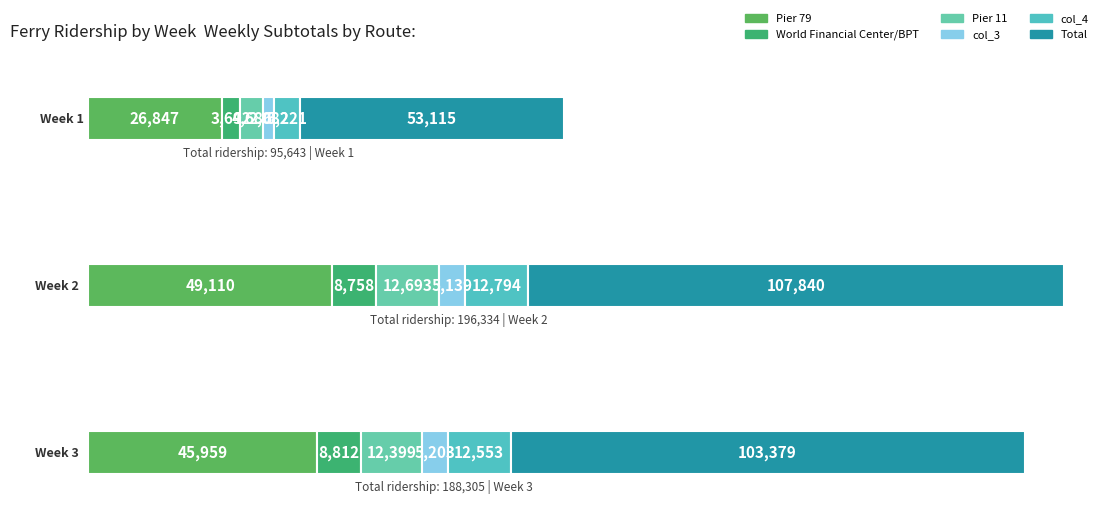

Which label corresponds to the largest value in the chart?

Week 2